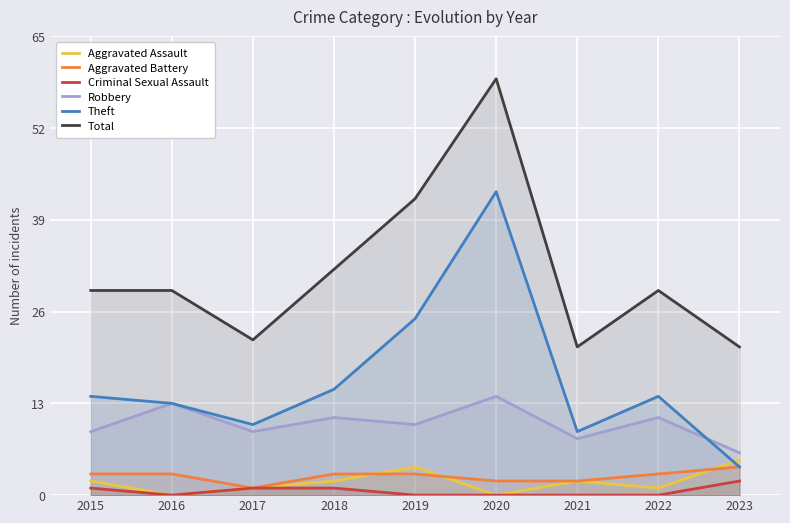

True or false: Robbery and Theft cross at least once.

True